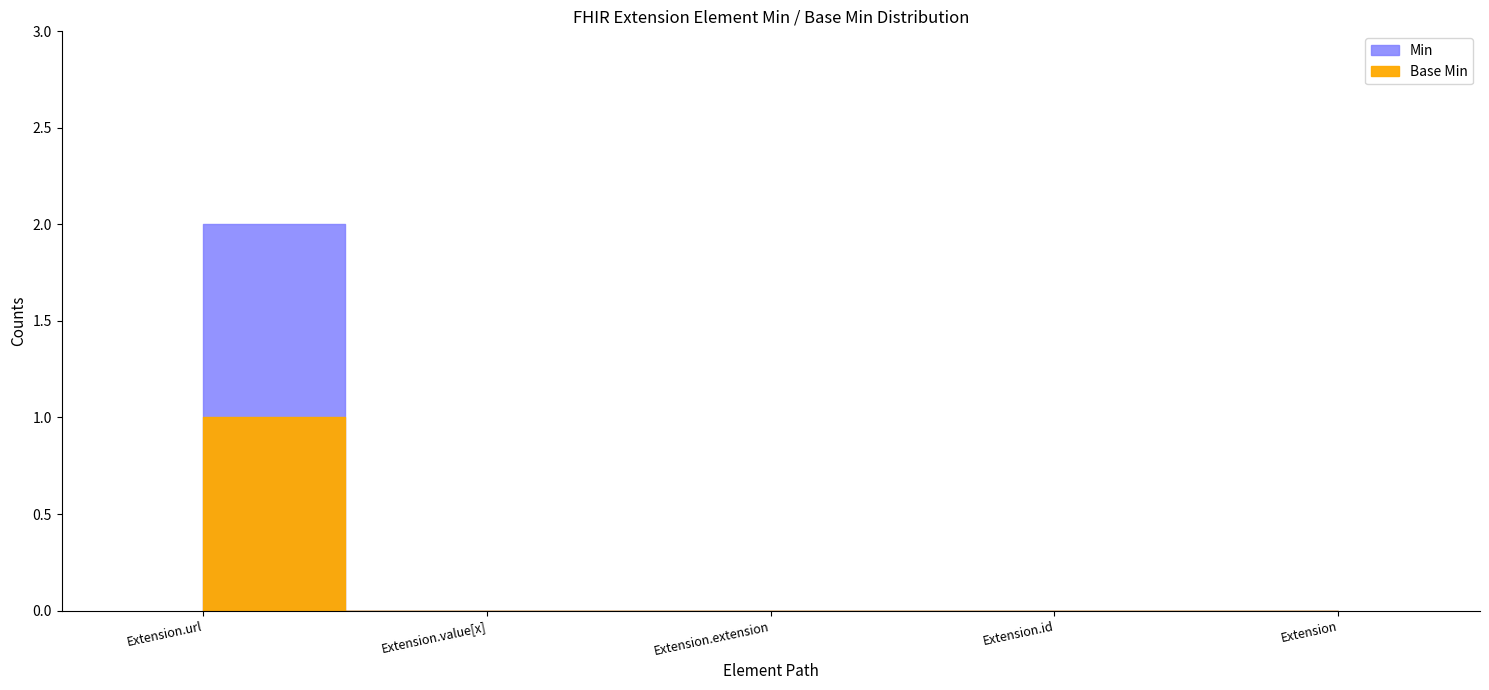

At which category does Base Min reach its first local peak?

Extension.url